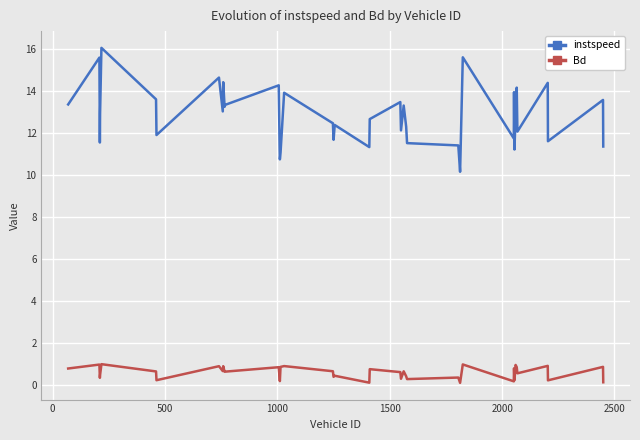

List the series in order of their peak value, highest first.

instspeed, Bd